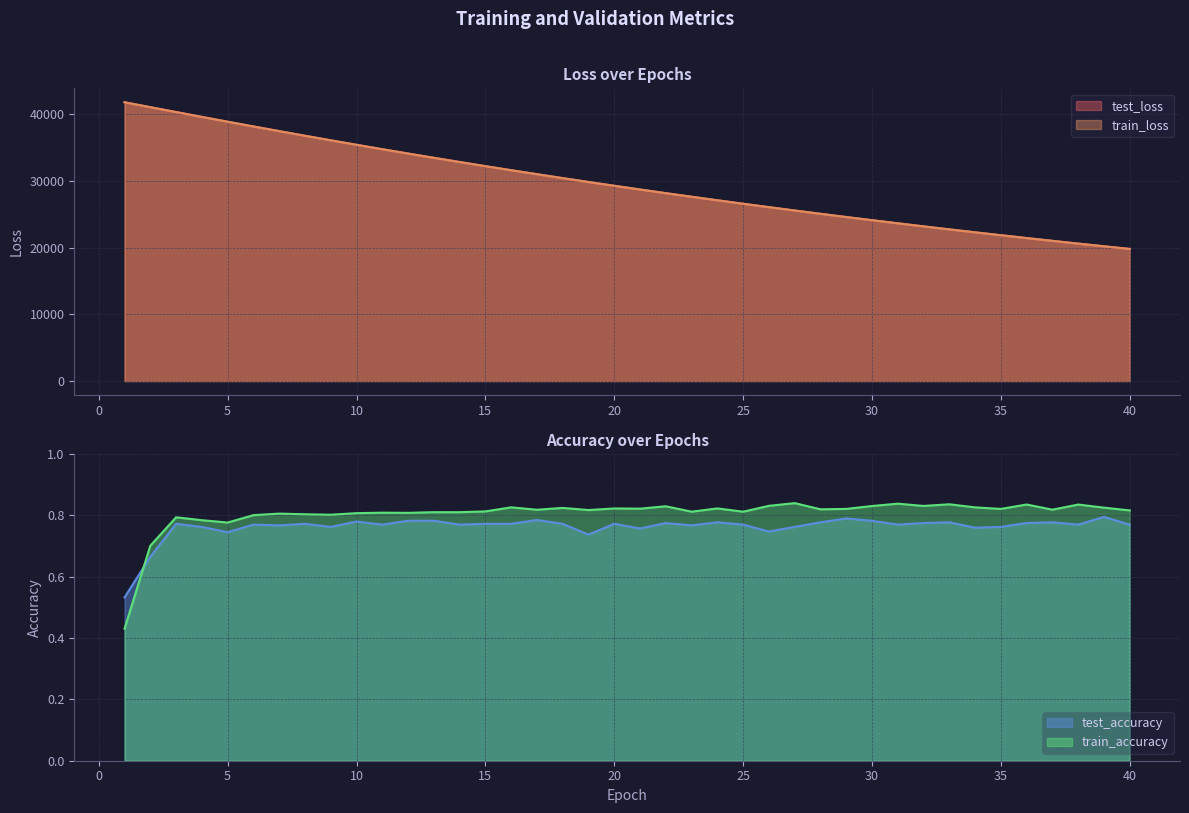

List the labels in order of test_loss value, smallest first.

40, 39, 38, 37, 36, 35, 34, 33, 32, 31, 30, 29, 28, 27, 26, 25, 24, 23, 22, 21, 20, 19, 18, 17, 16, 15, 14, 13, 12, 11, 10, 9, 8, 7, 6, 5, 4, 3, 2, 1